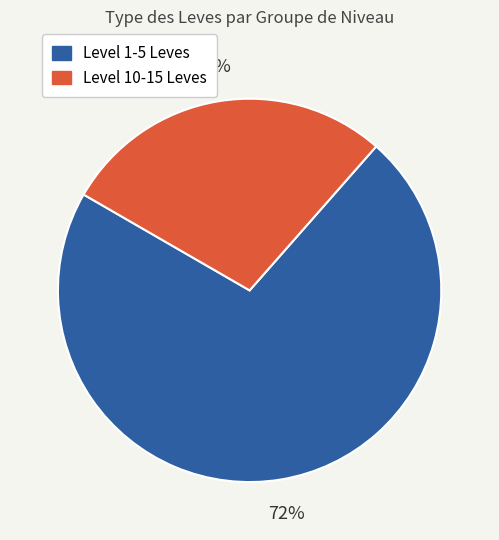

To the nearest percent, what is the average slice percentage?

50%